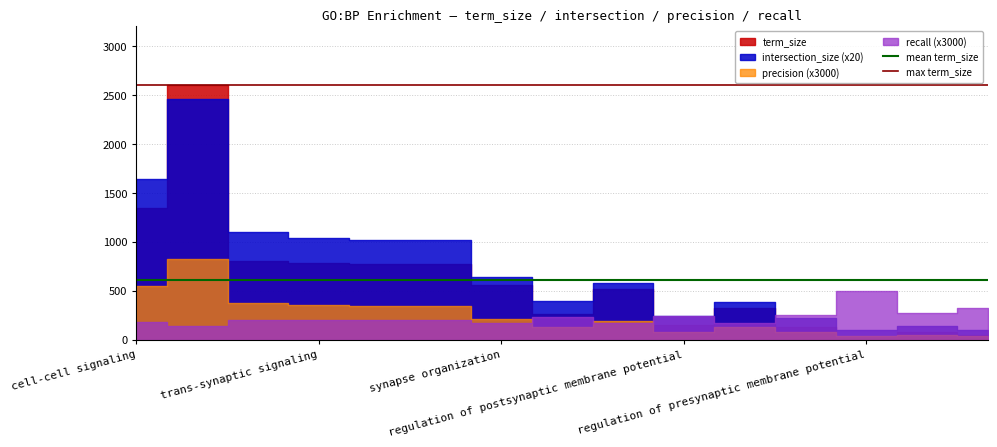

What is the maximum value for max term_size?

2604.0